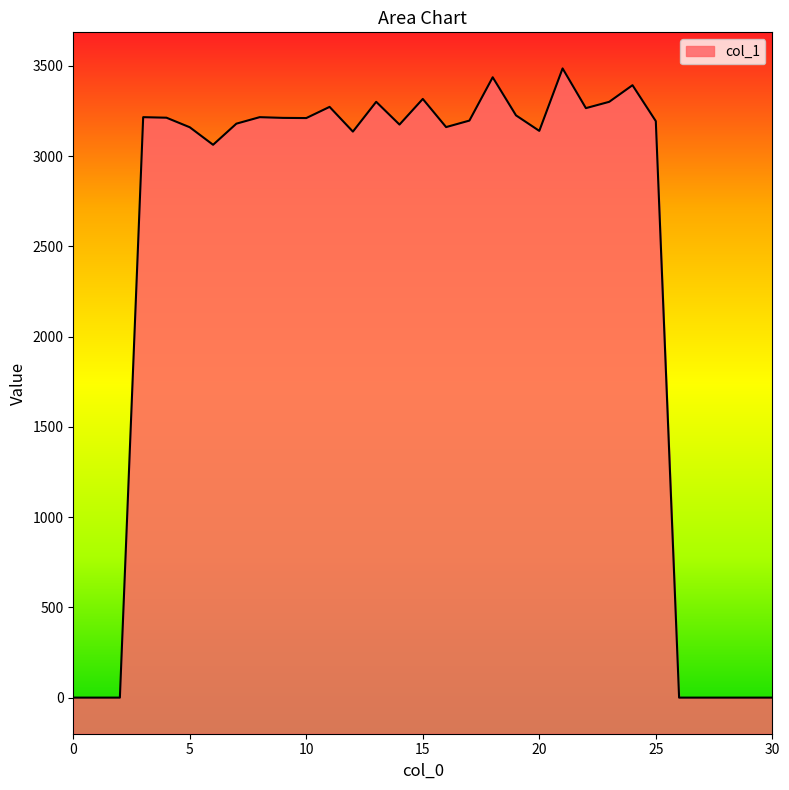

True or false: there are more than 1 points higher than both neighbors.

True